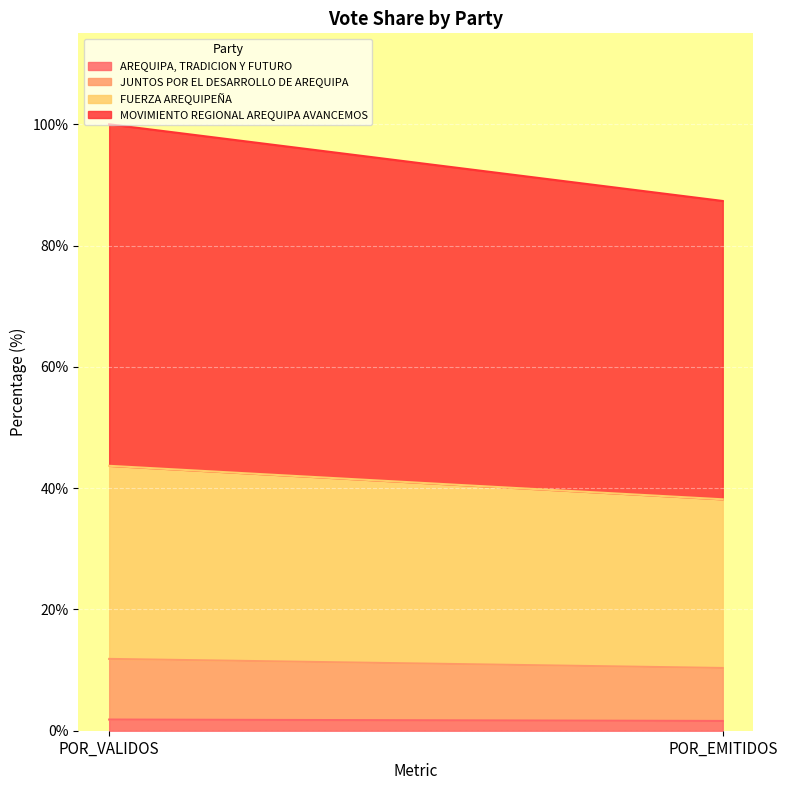

What is the sum of all AREQUIPA, TRADICION Y FUTURO values?

3.5